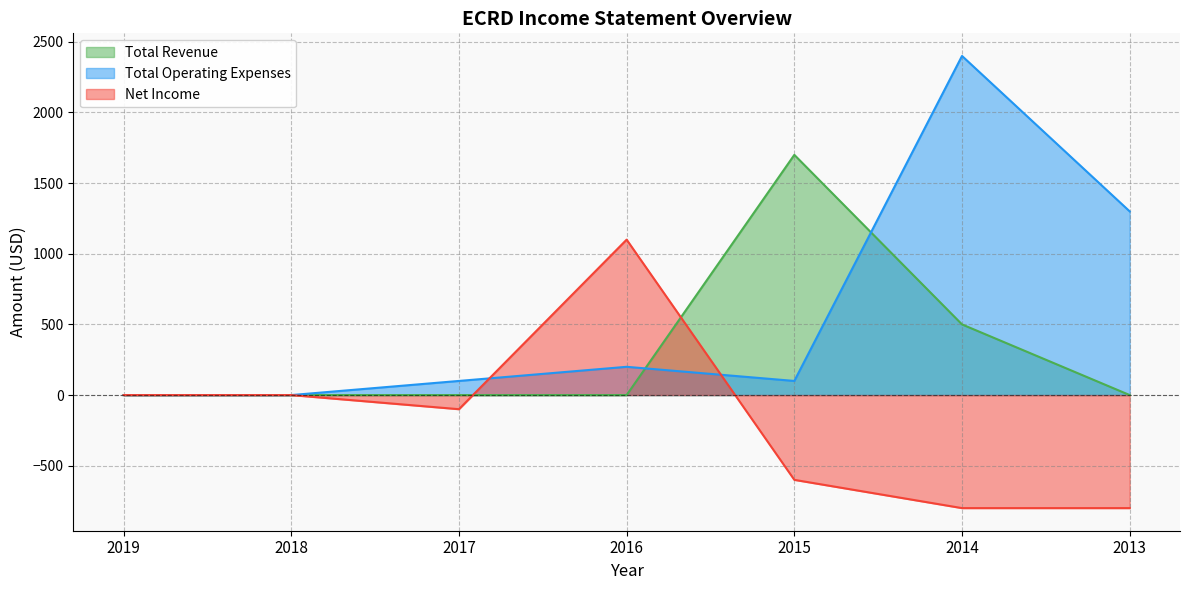

What is the difference between the highest and lowest values at 2014?

3200